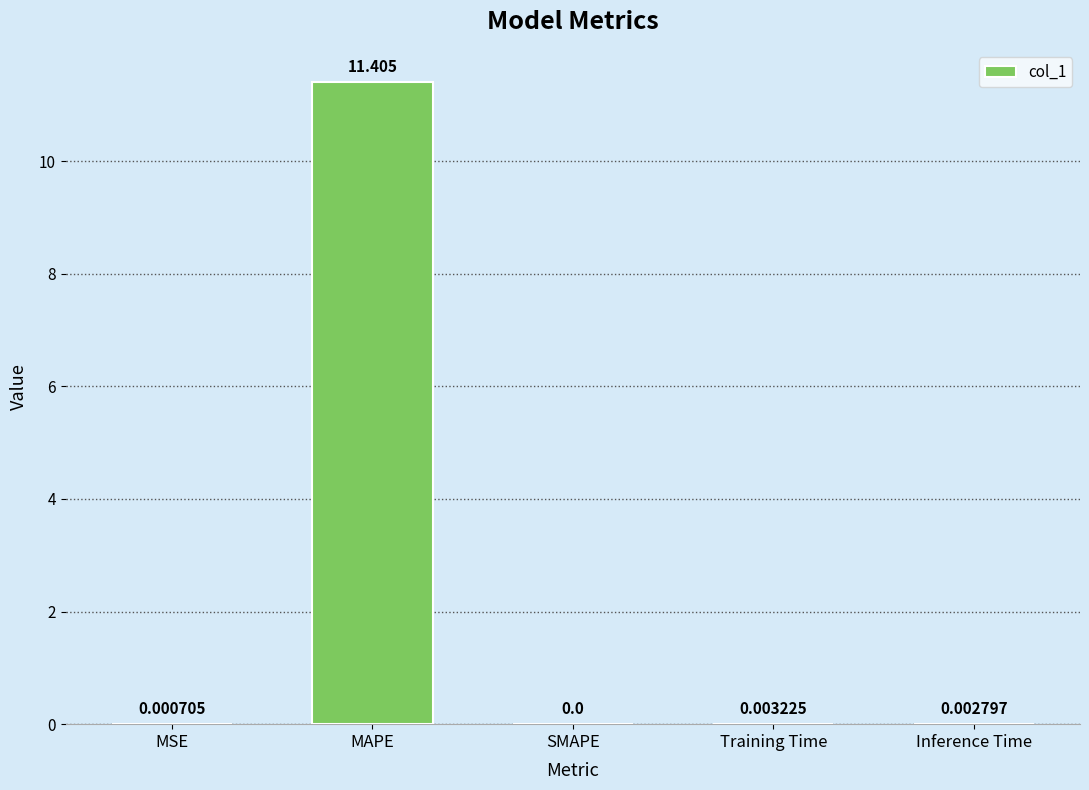

Between Training Time and SMAPE, which is larger?

Training Time